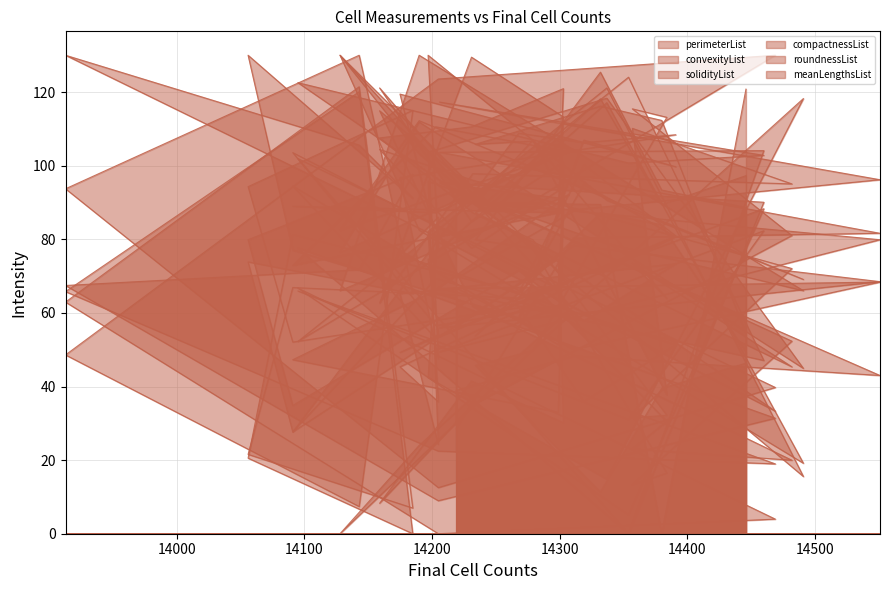

What is the average value of the compactnessList series?

67.2